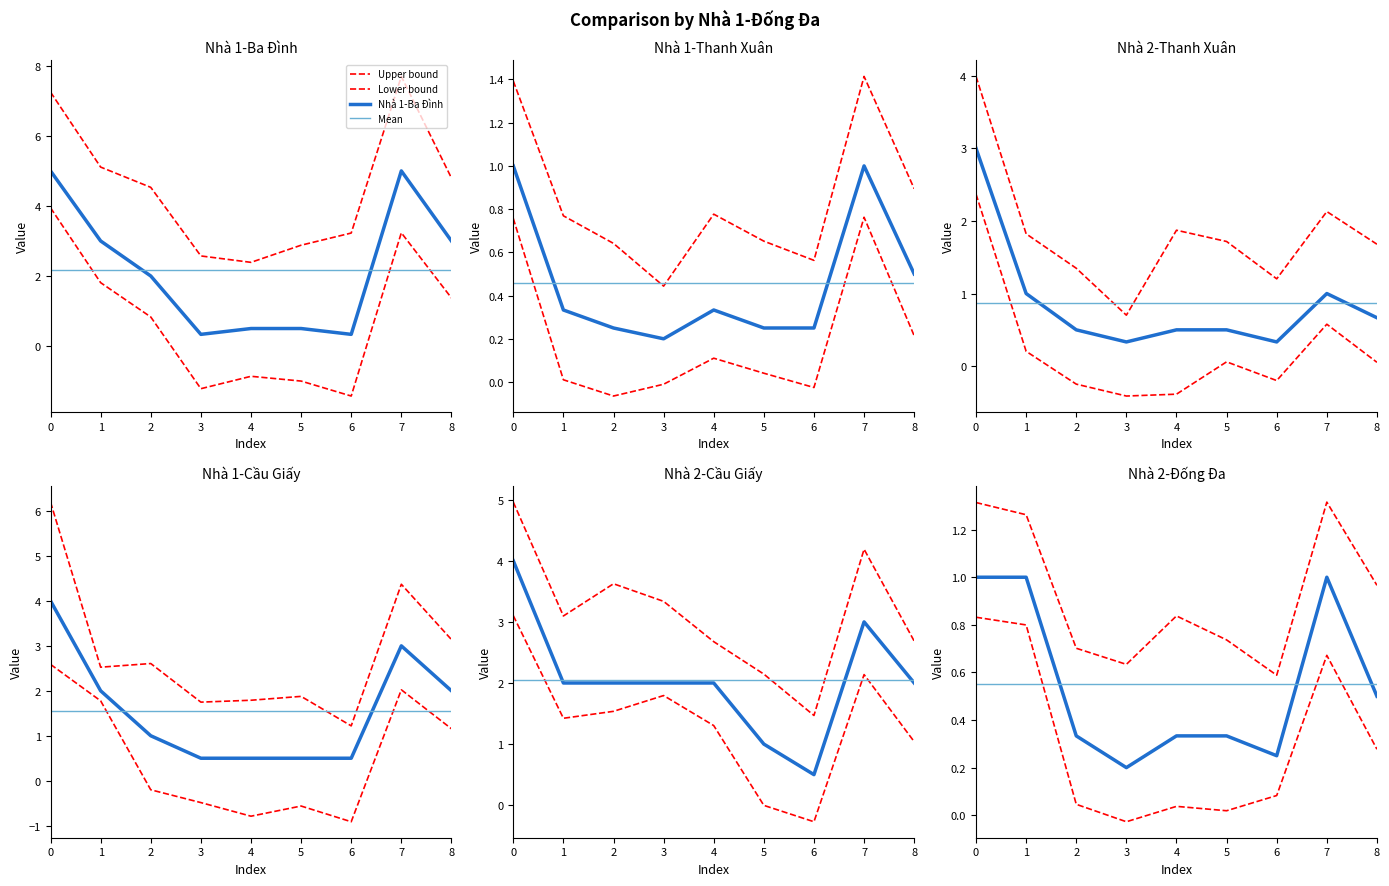

True or false: Nhà 2-Thanh Xuân and Nhà 2-Cầu Giấy intersect in this chart.

False